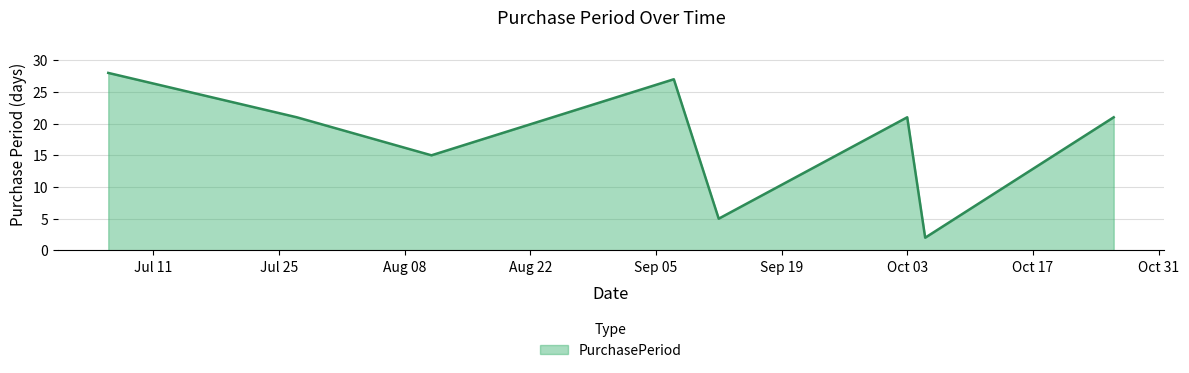

How many interior local peaks (higher than both neighbors) does the data have?

2